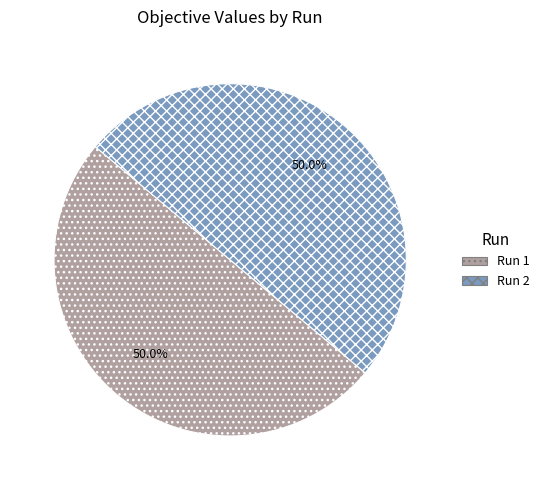

What portion of the pie excludes Run 2?

50.0%